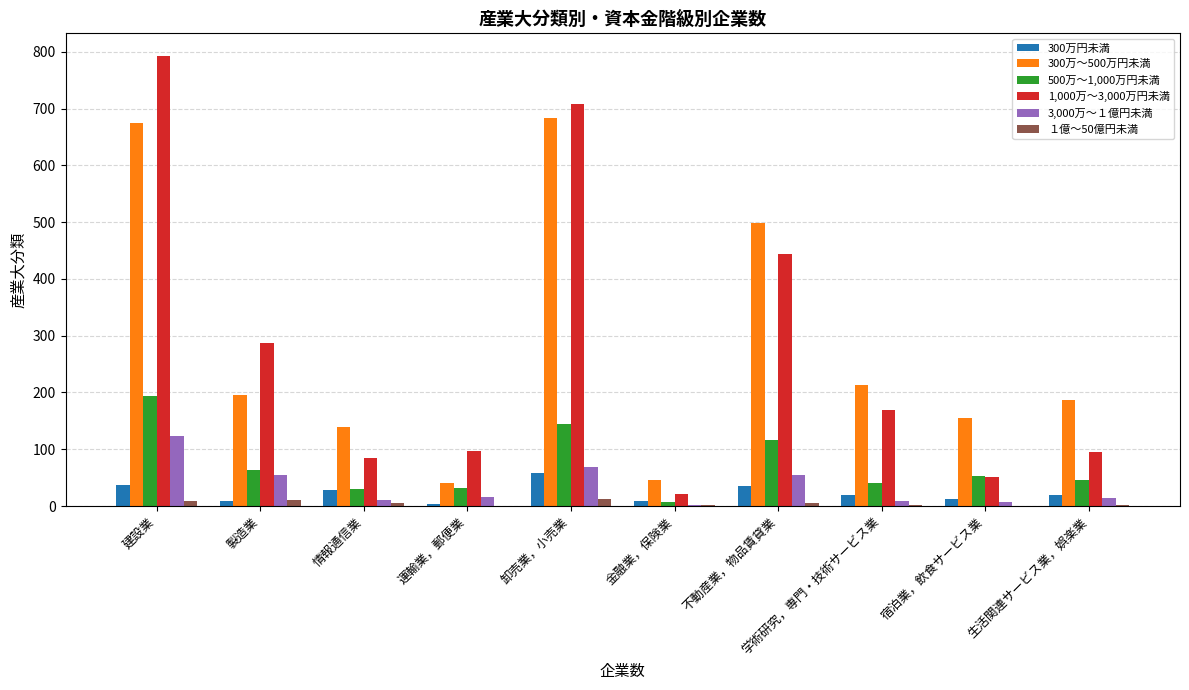

How many data points does each series have?

10